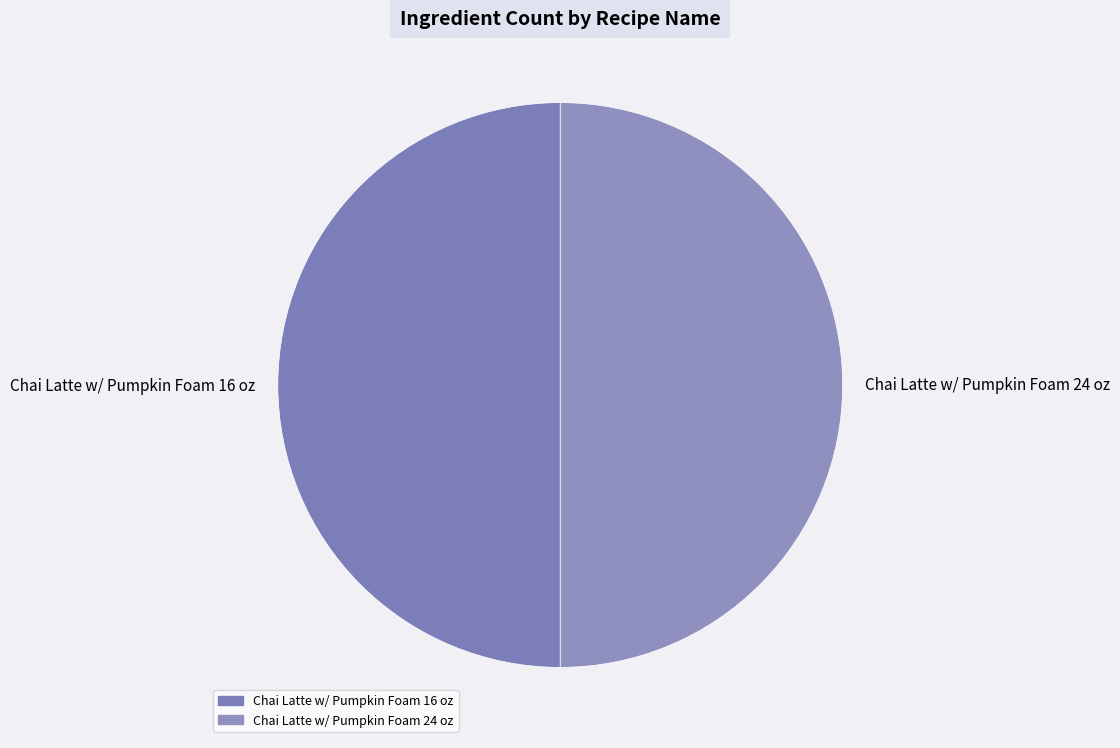

The Chai Latte w/ Pumpkin Foam 16 oz slice represents 50% of the pie. True or false?

True